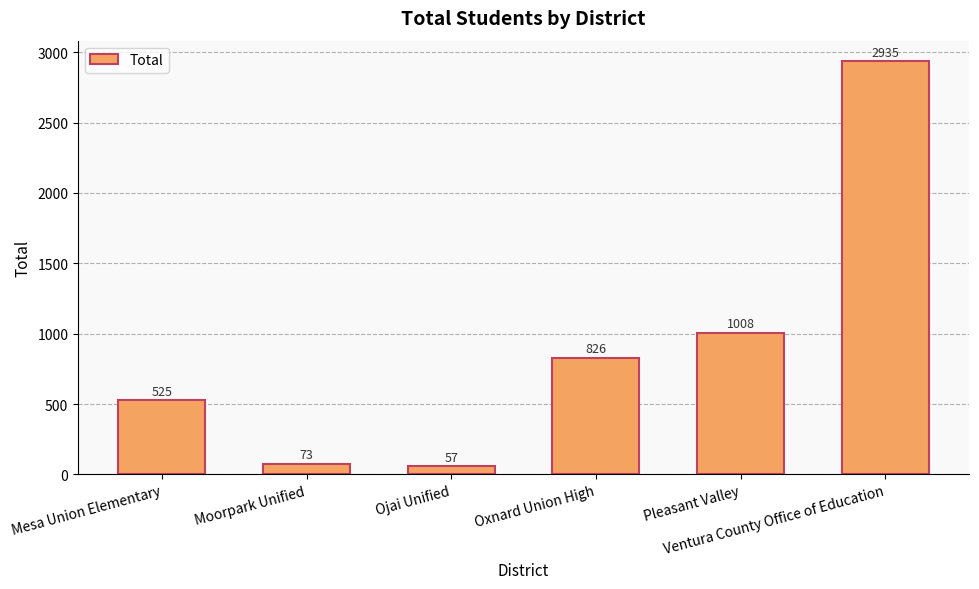

Which has a higher value, Moorpark Unified or Ojai Unified?

Moorpark Unified